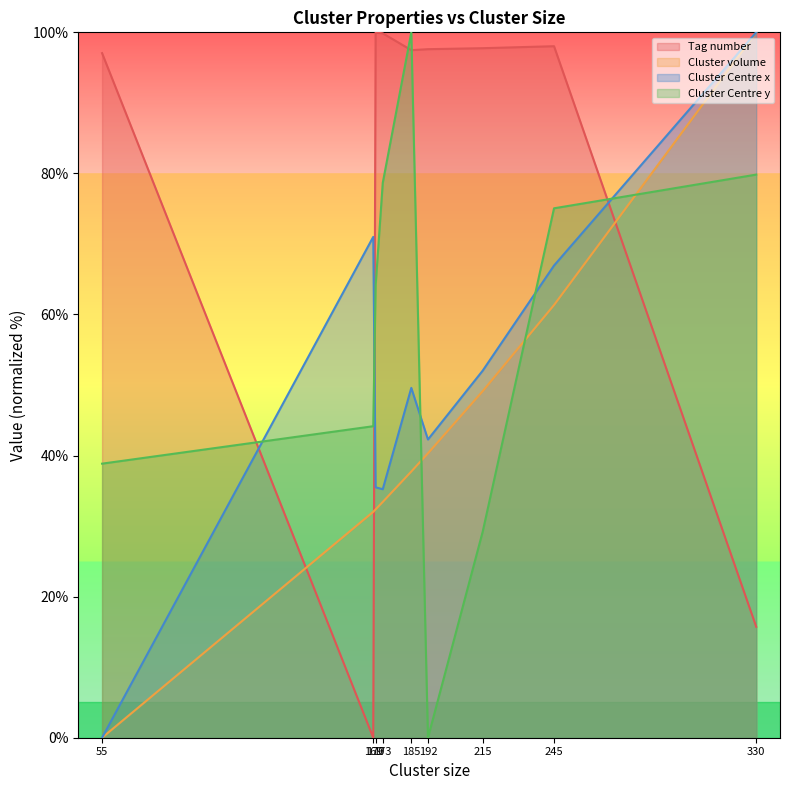

How many lines are shown in the chart?

4